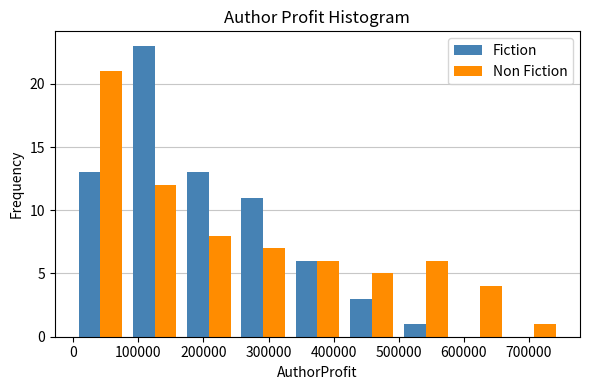

In the Non Fiction series, which range on the x-axis has the tallest bar?

0 to 80000